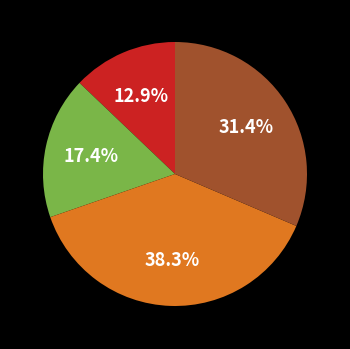

Is there a majority slice in this chart?

No